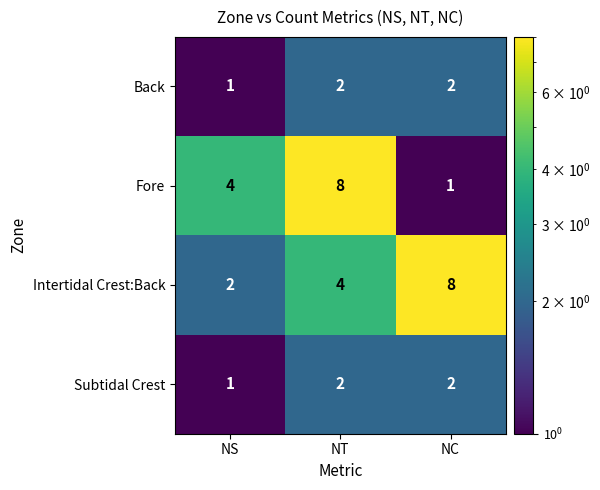

At which label is Fore closest to 4?

NS